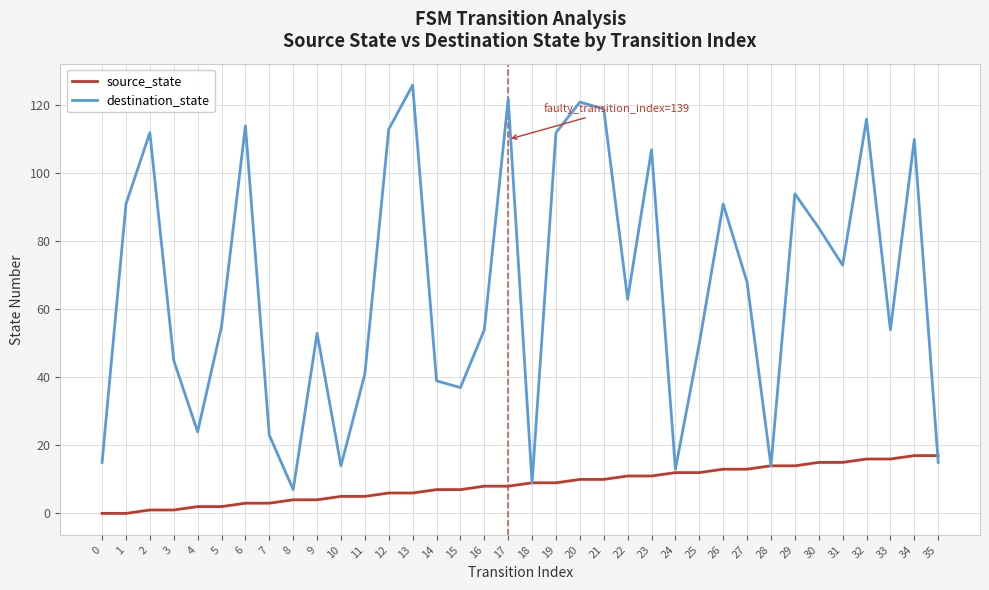

After their last crossing, which series has the higher values: destination_state or source_state?

source_state